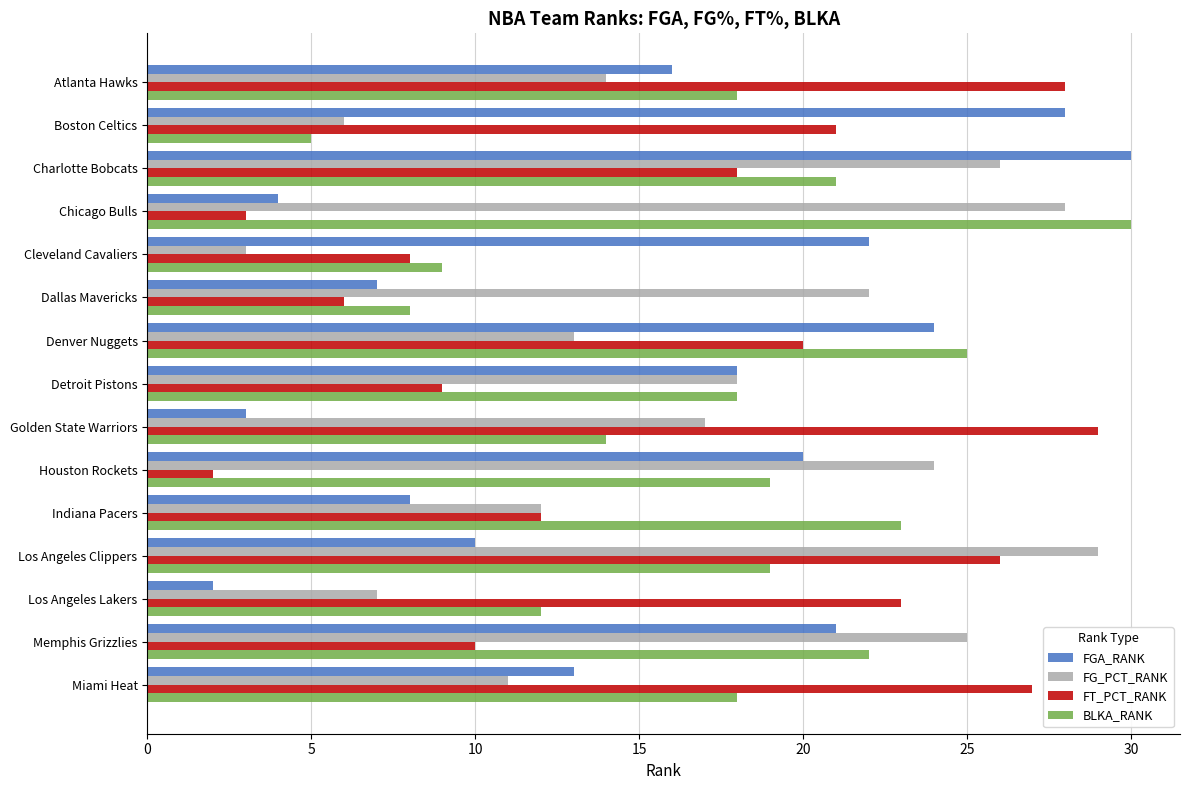

Between Denver Nuggets and Golden State Warriors, which series saw the biggest shift?

FGA_RANK